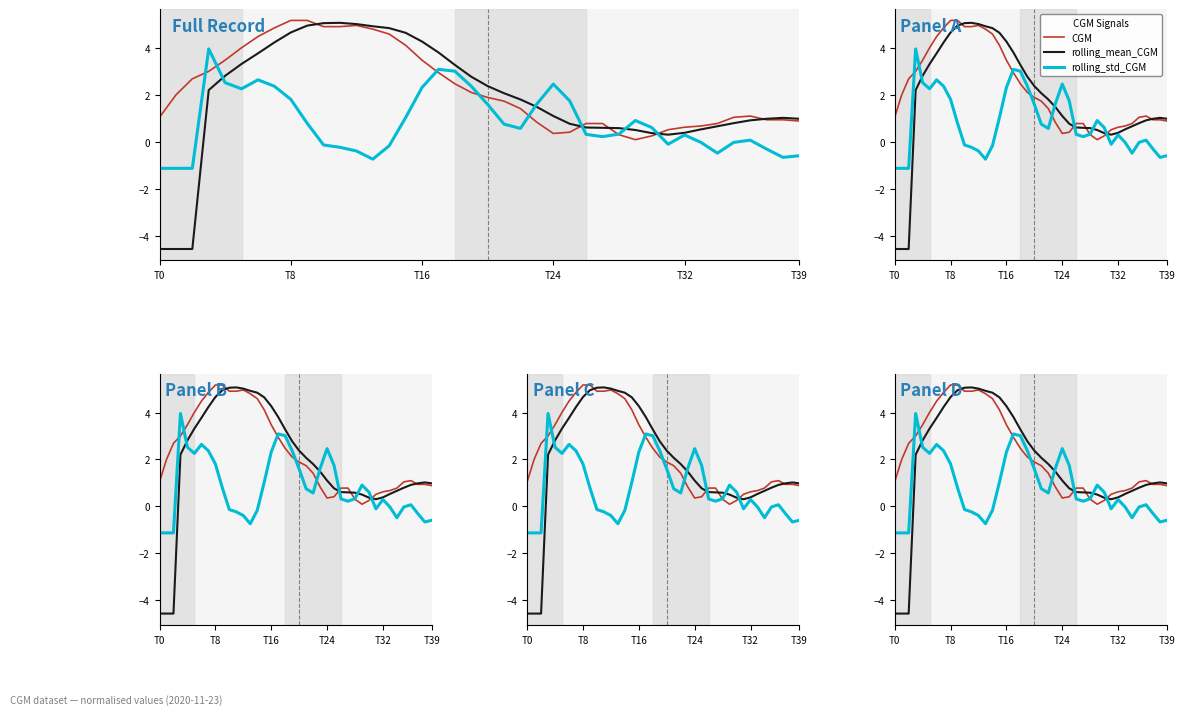

Which has a higher value, 26 or 15?

15